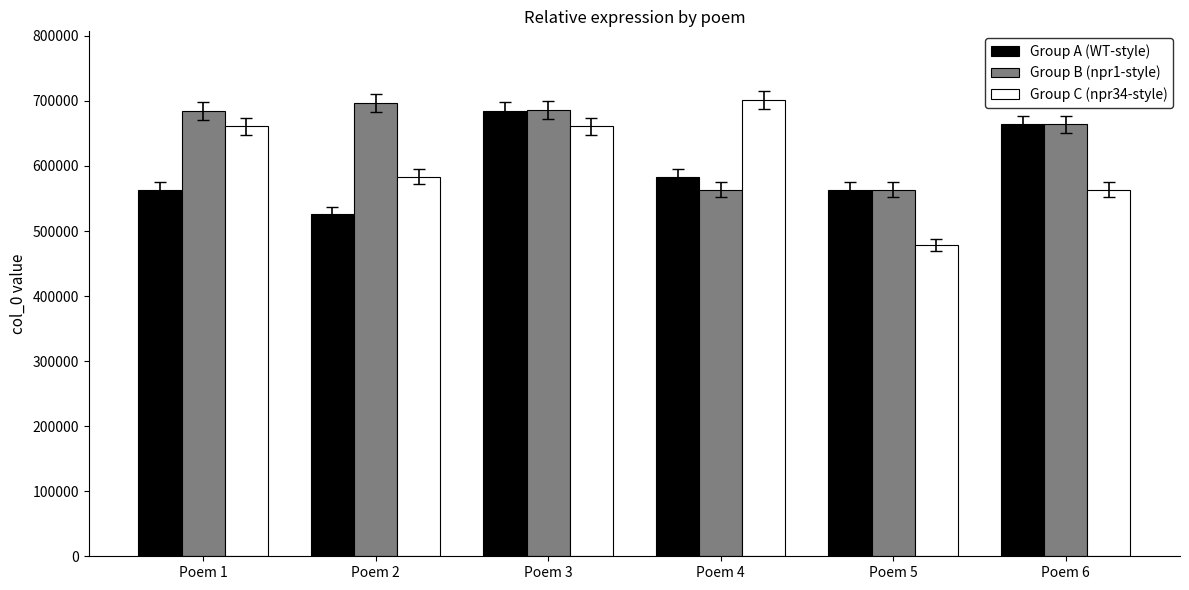

What is the spread (max minus min) of values at Poem 5?

84692